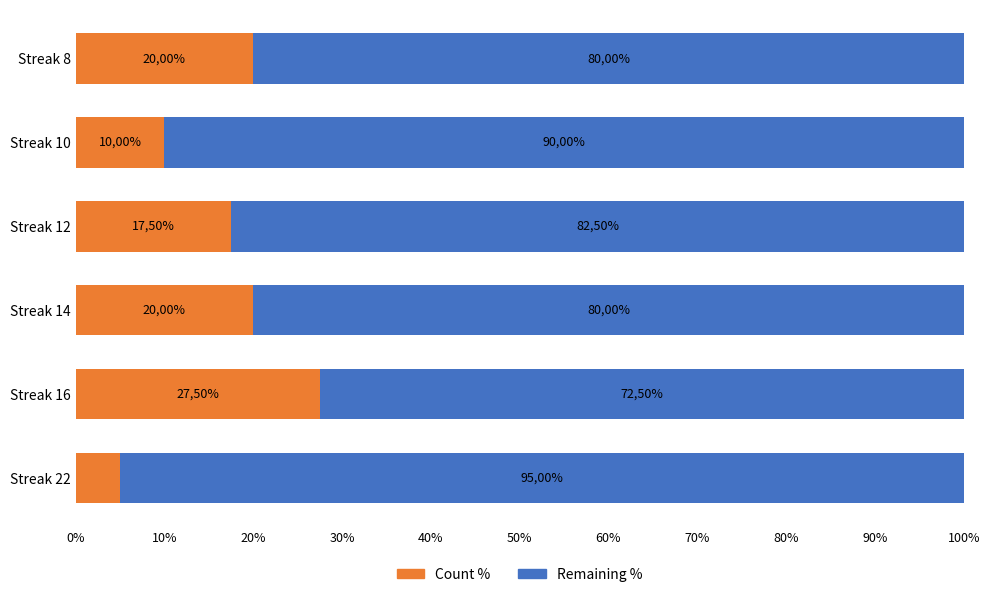

Rank the series by their maximum value, from lowest to highest.

Count %, Remaining %